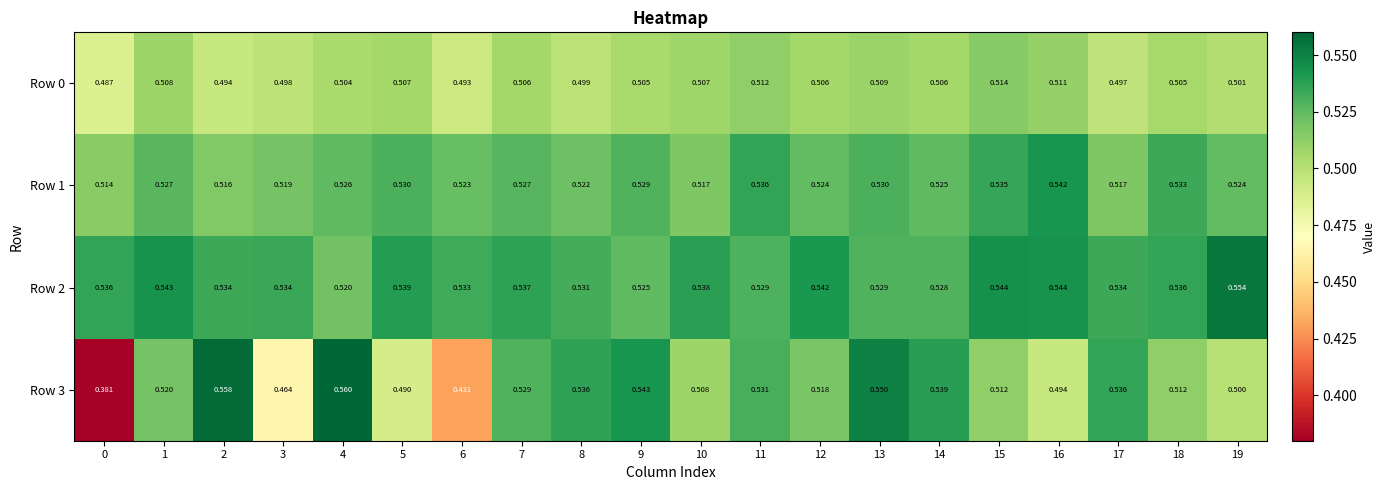

Count the number of categories in the chart.

20